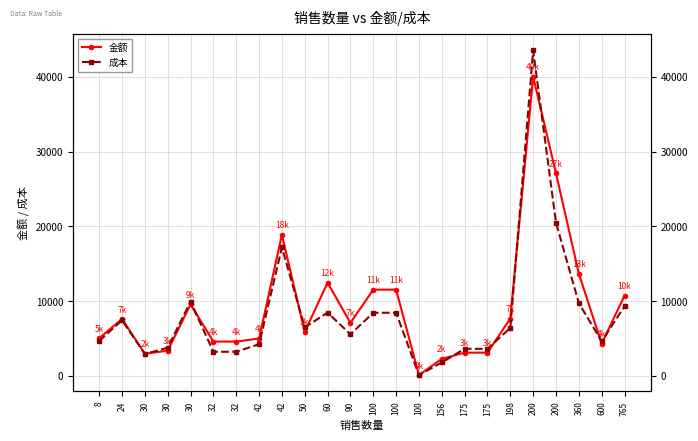

At which category is the sum across all series the highest?

200